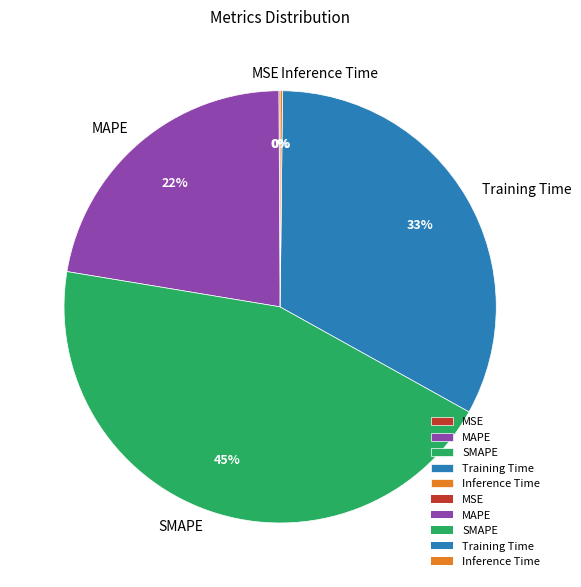

Does Training Time represent more than half of the total?

No